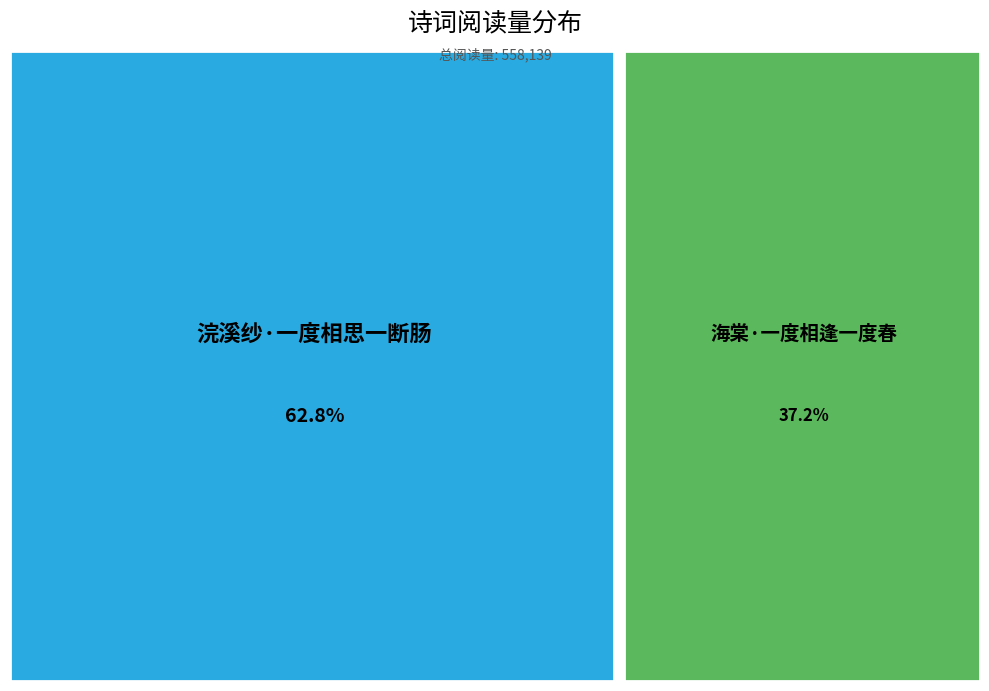

To the nearest percent, what is the average slice percentage?

50%